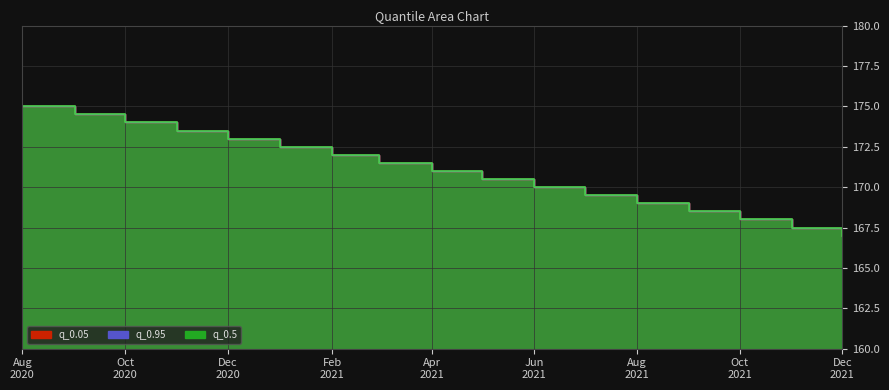

List the labels in order of q_0.05 value, largest first.

2020-08-01, 2020-09-01, 2020-10-01, 2020-11-01, 2020-12-01, 2021-01-01, 2021-02-01, 2021-03-01, 2021-04-01, 2021-05-01, 2021-06-01, 2021-07-01, 2021-08-01, 2021-09-01, 2021-10-01, 2021-11-01, 2021-12-01